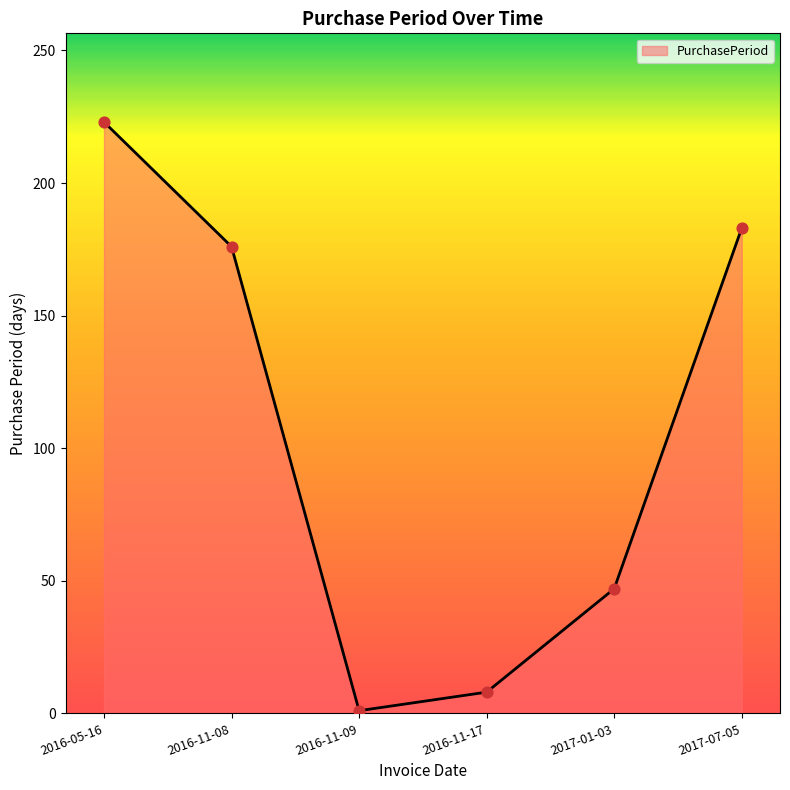

What is the ratio of the value at 2016-11-17 to the value at 2017-01-03?

0.2